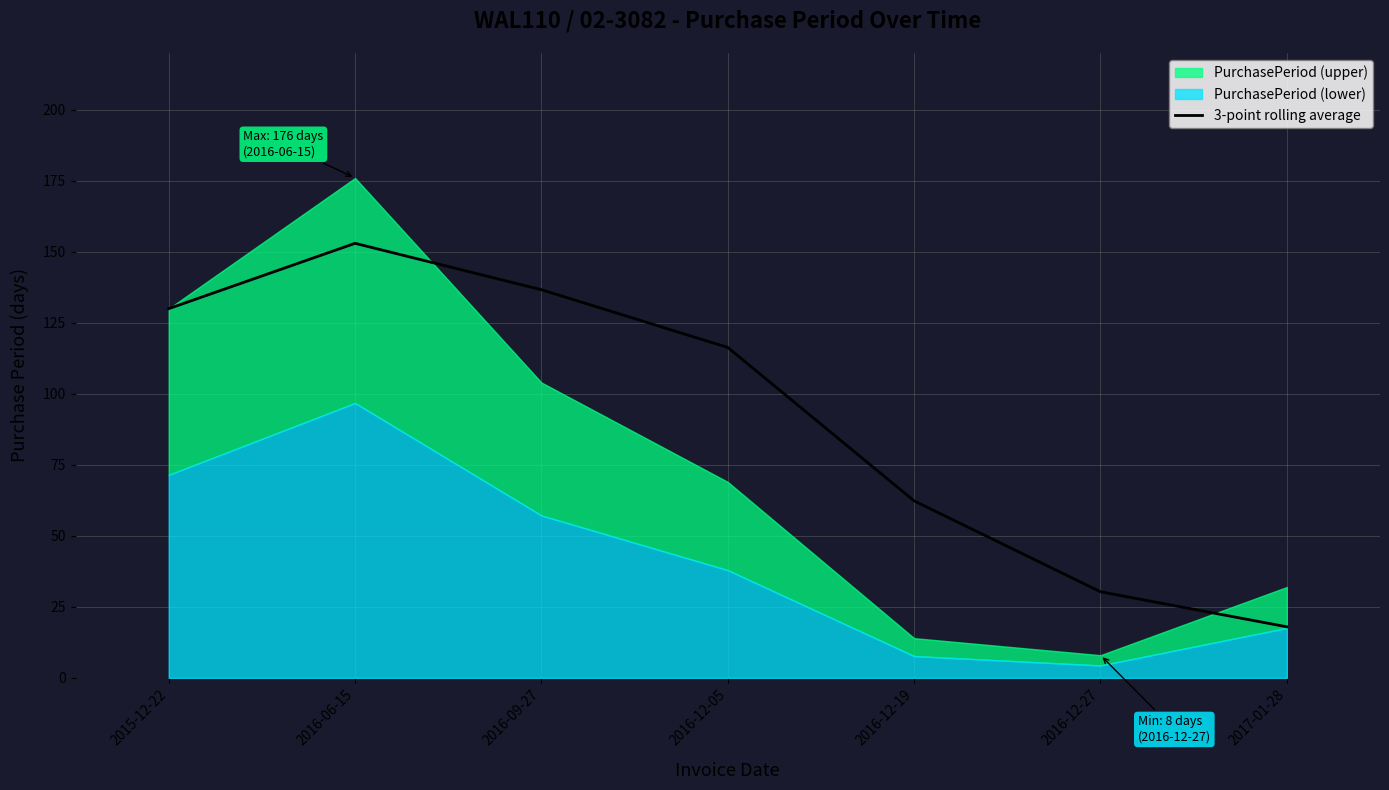

What value does the data have at 2016-06-15?

153.0